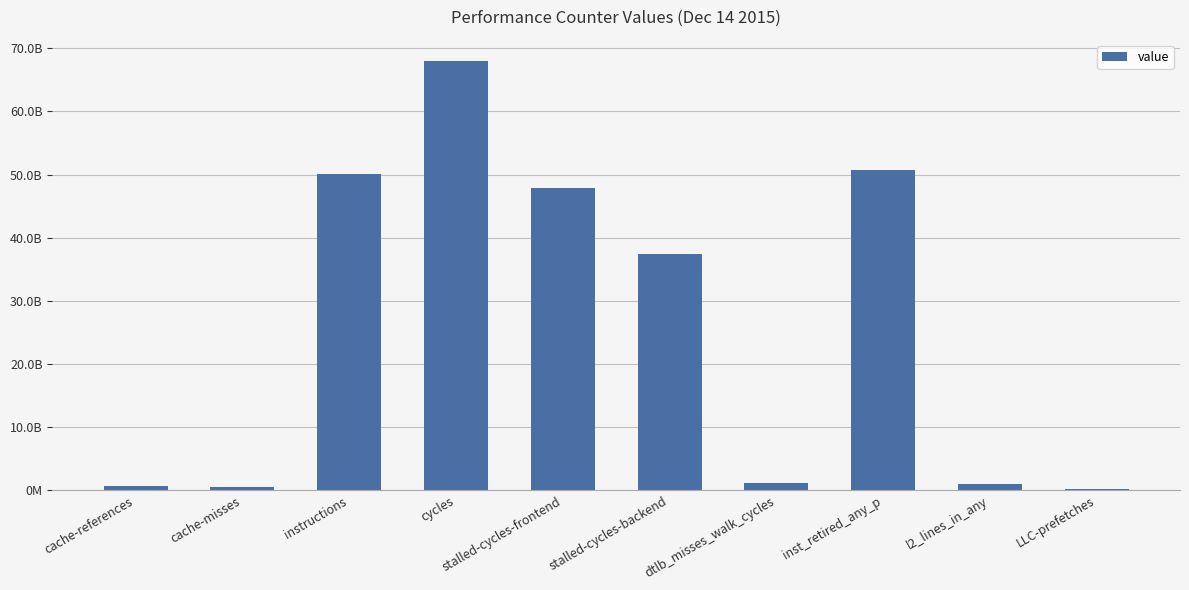

Are the bars horizontal?

No